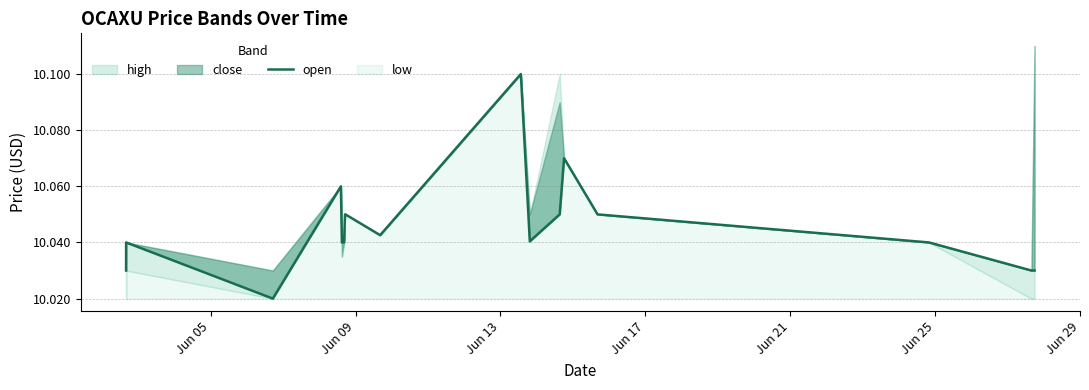

How many points are higher than both their immediate neighbors (excluding endpoints)?

4